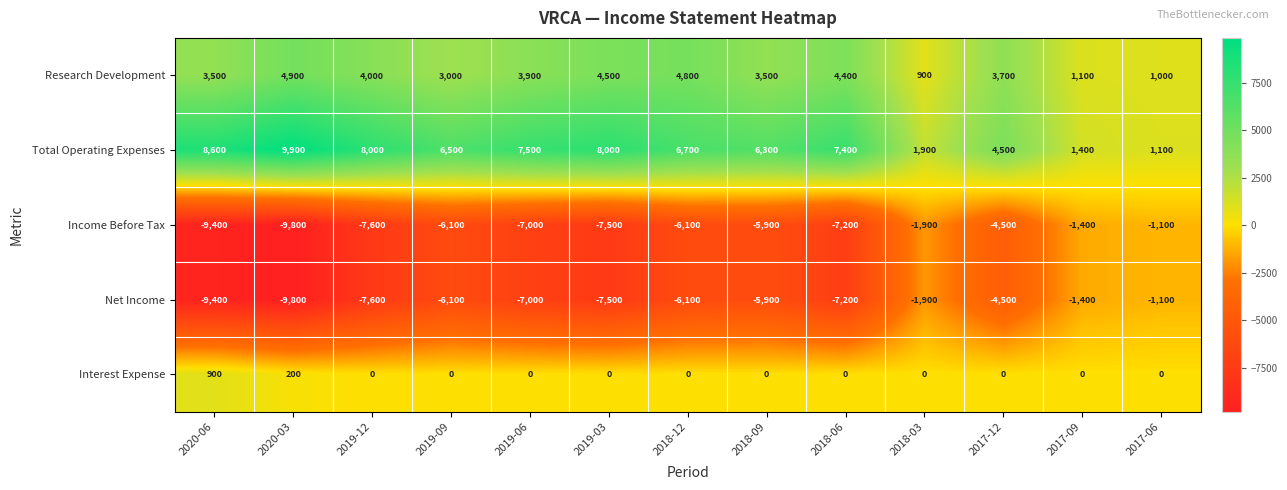

True or false: Total Operating Expenses has a value of 13527 at 2020-03.

False